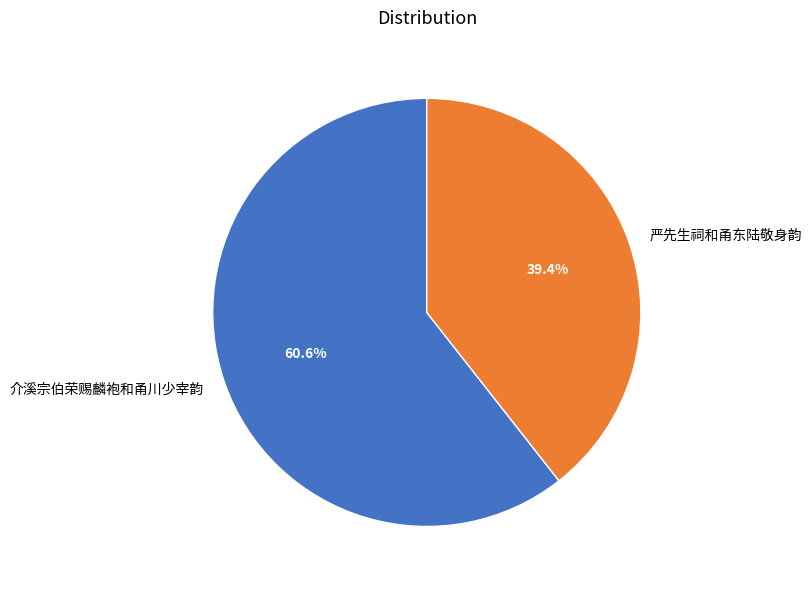

True or false: 介溪宗伯荣赐麟袍和甬川少宰韵 accounts for 61% of the total.

True